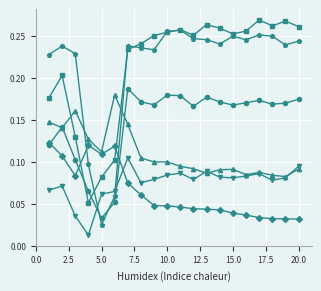

Reading left to right, list all the values displayed in this chart.

species_0: 0.1	0.1	0.1	0.1	0.1	0.1	0.1	0.1	0.0	0.0	0.0	0.0	0.0	0.0	0.0	0.0	0.0	0.0	0.0	0.0
species_1: 0.2	0.2	0.1	0.1	0.1	0.1	0.2	0.2	0.3	0.3	0.3	0.3	0.3	0.3	0.3	0.3	0.3	0.3	0.3	0.3
species_2: 0.1	0.1	0.2	0.1	0.1	0.2	0.1	0.1	0.1	0.1	0.1	0.1	0.1	0.1	0.1	0.1	0.1	0.1	0.1	0.1
species_3: 0.1	0.1	0.0	0.0	0.1	0.1	0.1	0.1	0.1	0.1	0.1	0.1	0.1	0.1	0.1	0.1	0.1	0.1	0.1	0.1
species_4: 0.1	0.1	0.1	0.1	0.0	0.1	0.2	0.2	0.2	0.2	0.2	0.2	0.2	0.2	0.2	0.2	0.2	0.2	0.2	0.2
species_5: 0.2	0.2	0.2	0.1	0.0	0.1	0.2	0.2	0.2	0.3	0.3	0.2	0.2	0.2	0.2	0.2	0.3	0.3	0.2	0.2